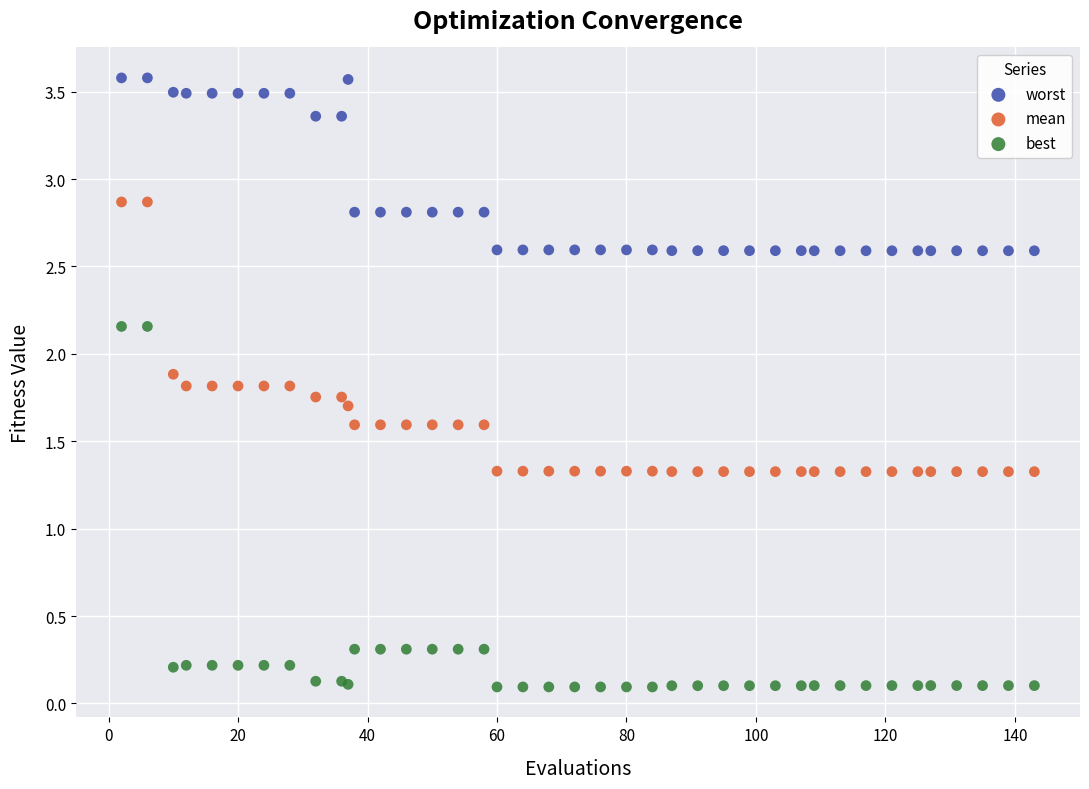

In the mean series, what Y value is closest to 2?

1.9